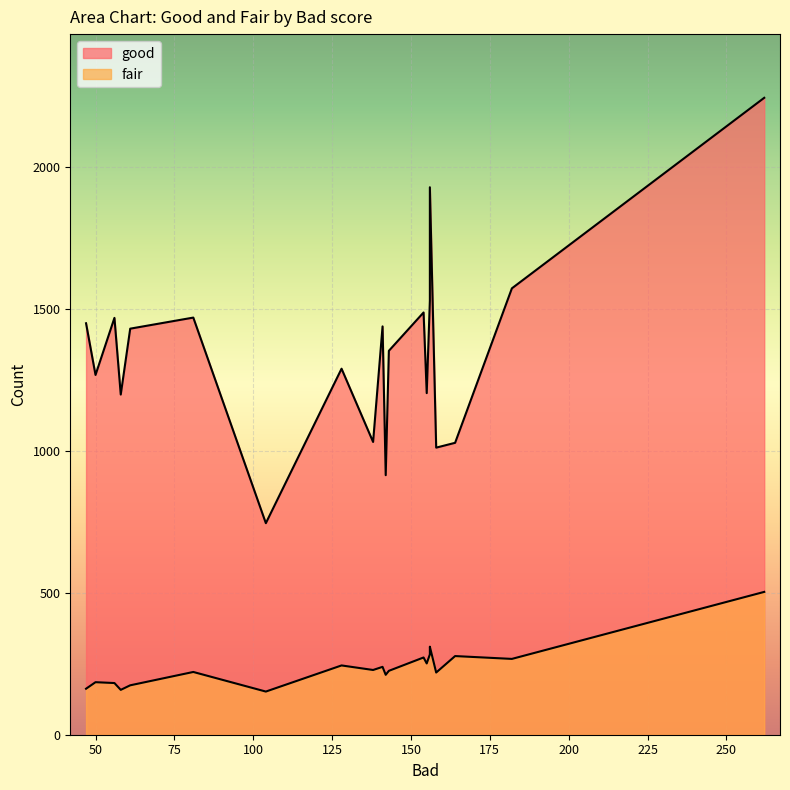

What is the spread (max minus min) of values at 58?

1040